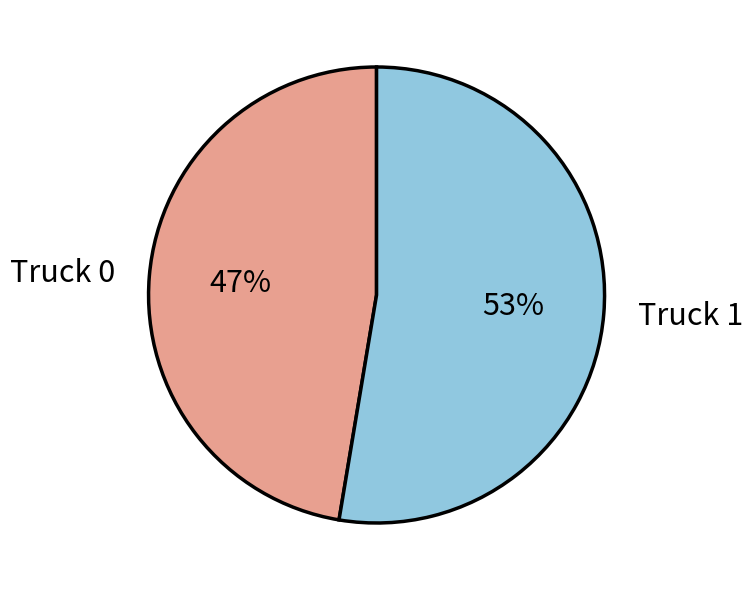

Which slice is the largest?

Truck 1